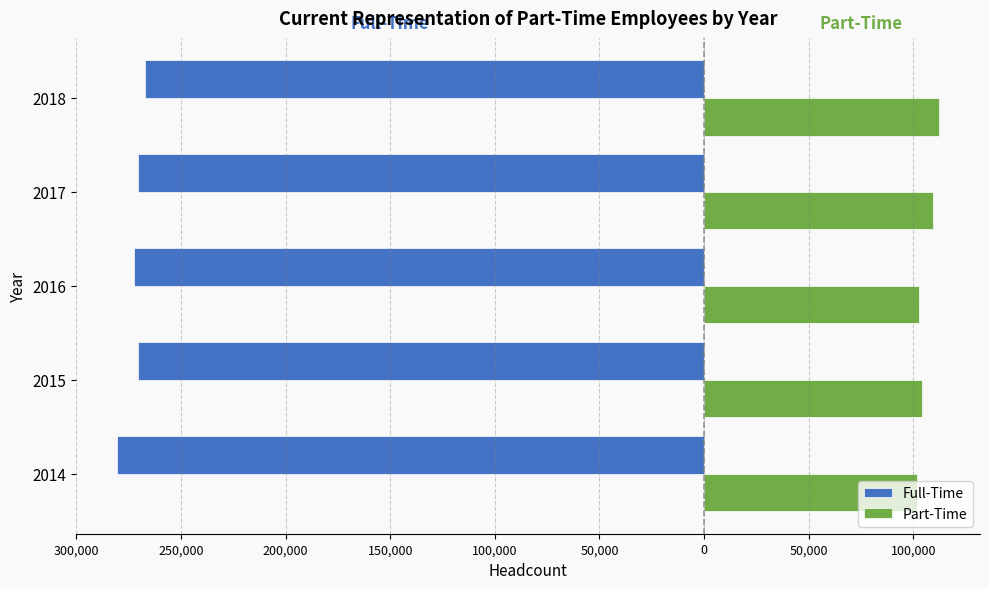

What are all the series names shown in the legend?

Full-Time, Part-Time